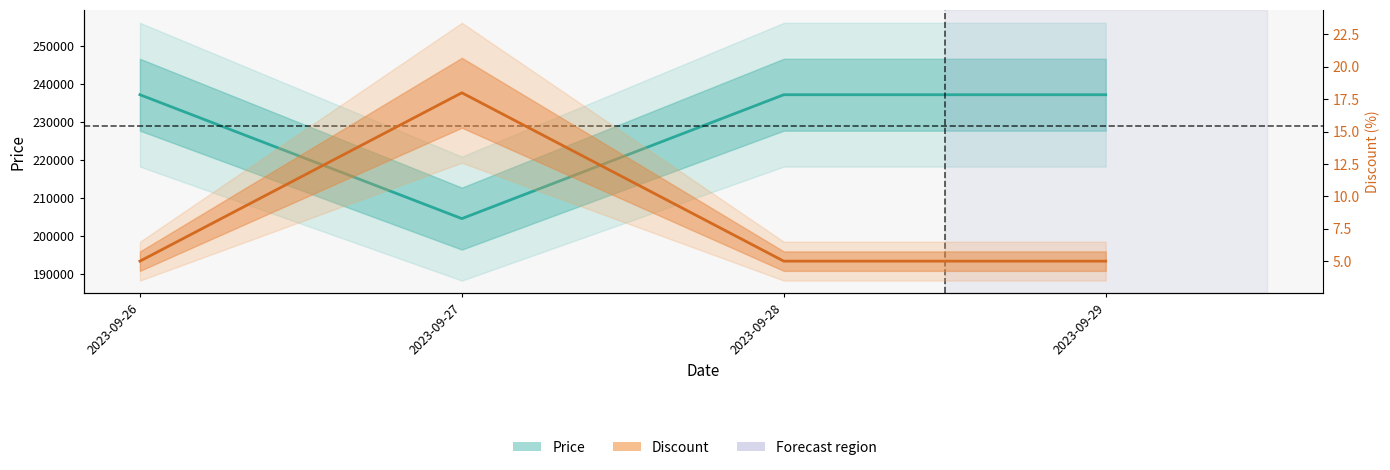

List the labels in order of Discount value, smallest first.

2023-09-26, 2023-09-28, 2023-09-29, 2023-09-27